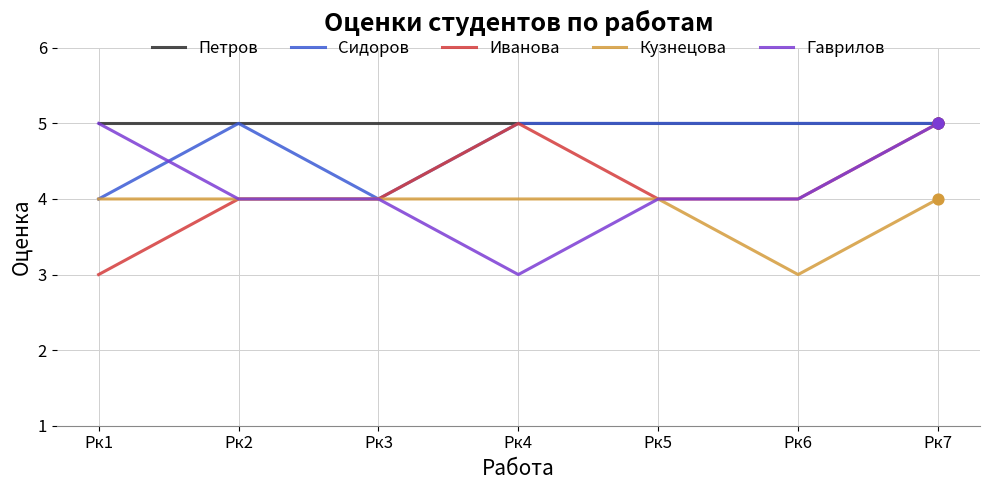

The value of Гаврилов at Рк2 is 6. True or false?

False